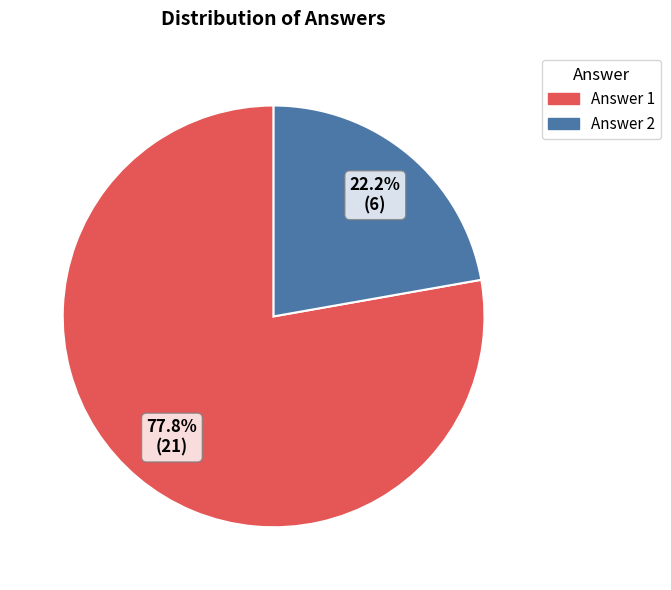

What percentage is the Answer 2 slice, to the nearest percent?

22%